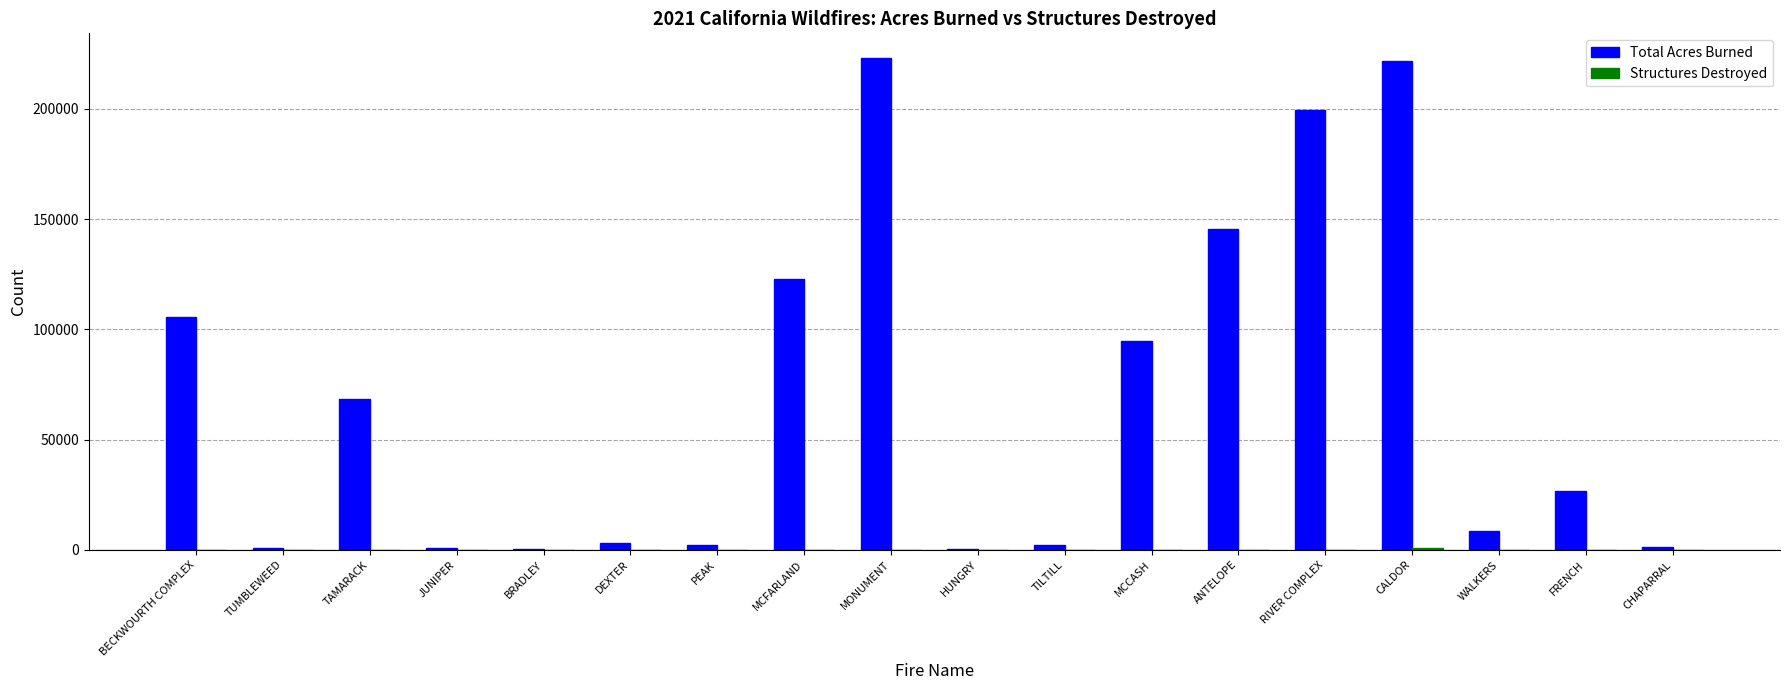

Are the bars horizontal?

No